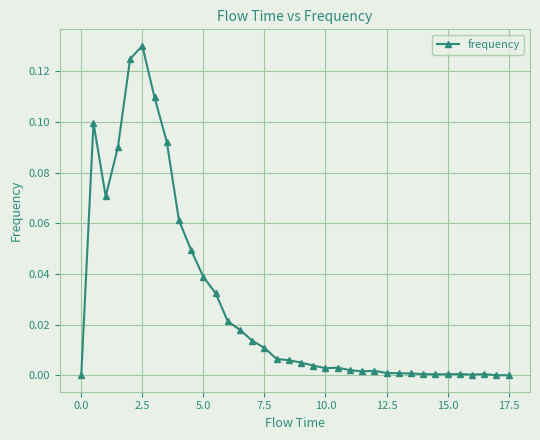

True or false: there are more than 0 points higher than both neighbors.

True